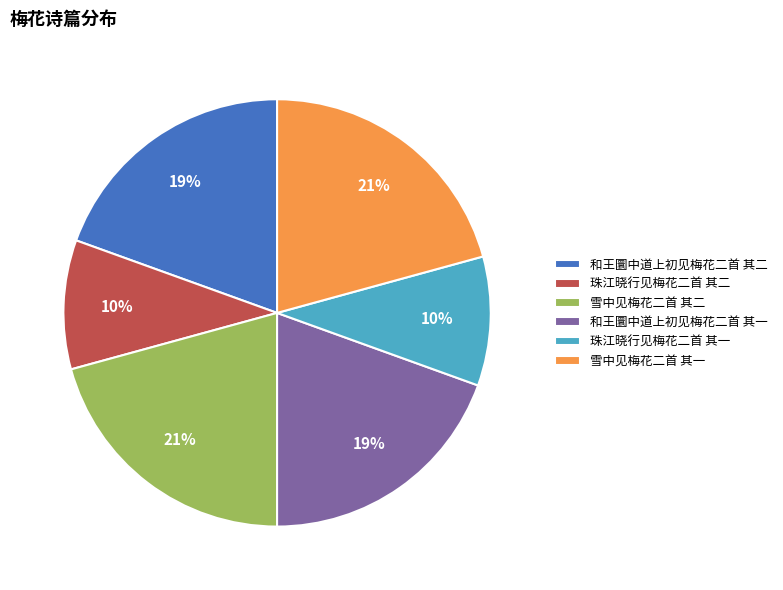

What percentage is the 和王圜中道上初见梅花二首 其二 slice, to the nearest percent?

19%